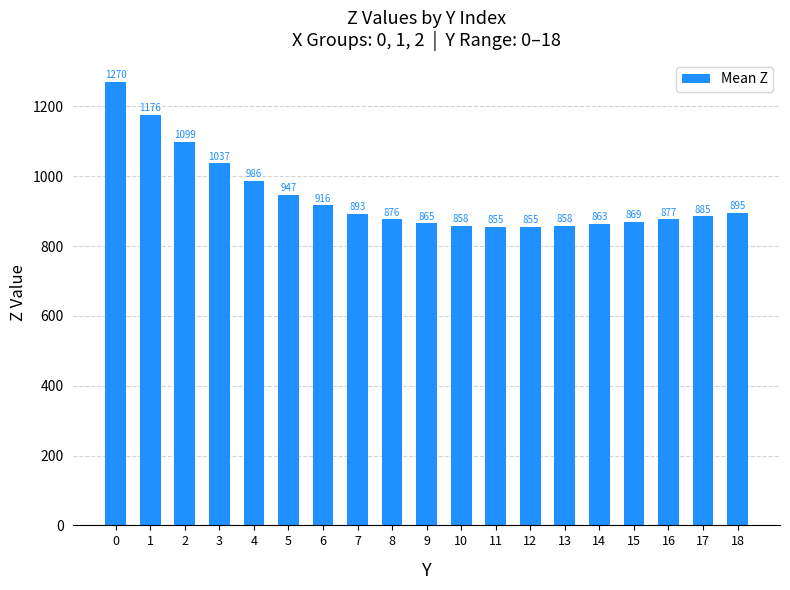

What is the greatest value displayed?

1269.7